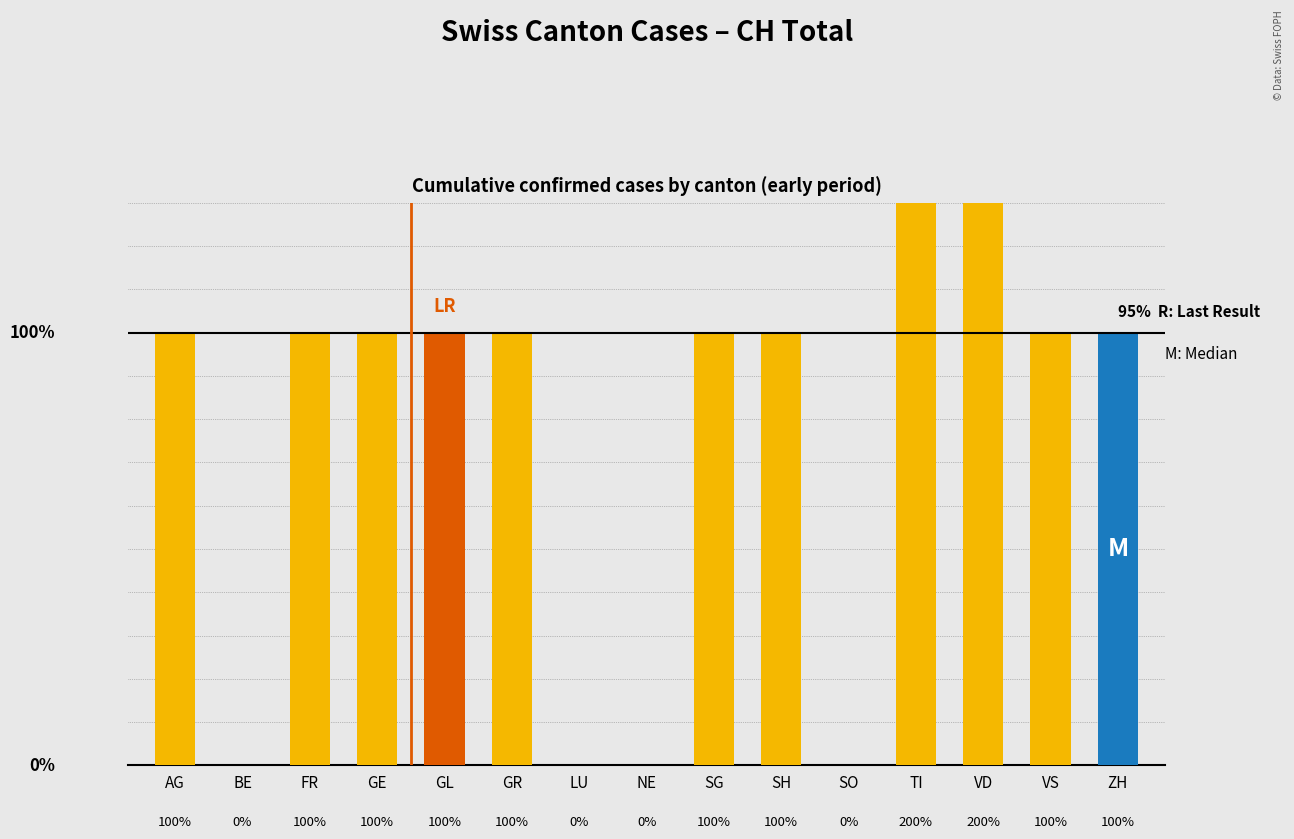

Reading left to right, what are all the values shown in this chart?

1	0	1	1	1	1	0	0	1	1	0	2	2	1	1